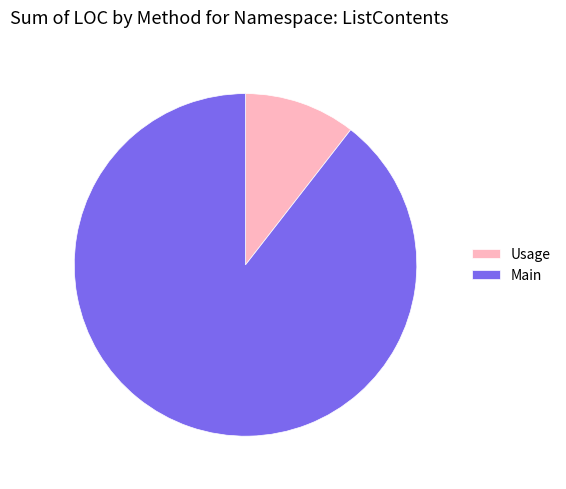

What is the ratio of the value at Usage to the value at Main?

0.1